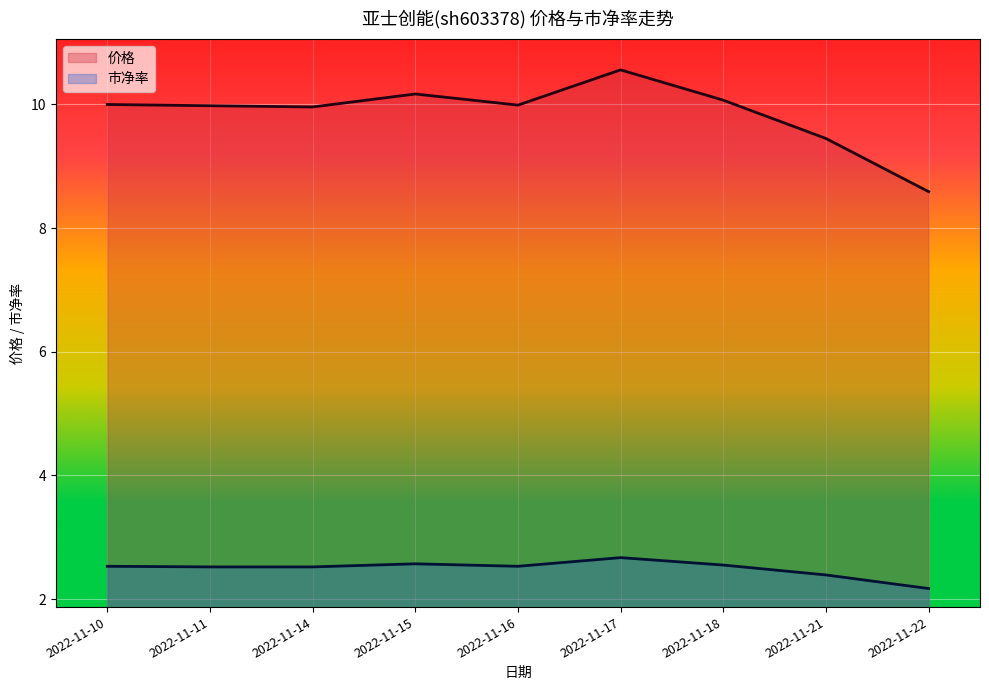

Reading left to right, extract all data points from this chart.

价格: 2022-11-10=10.0	2022-11-11=10.0	2022-11-14=10.0	2022-11-15=10.2	2022-11-16=10.0	2022-11-17=10.6	2022-11-18=10.1	2022-11-21=9.4	2022-11-22=8.6
市净率: 2022-11-10=2.5	2022-11-11=2.5	2022-11-14=2.5	2022-11-15=2.6	2022-11-16=2.5	2022-11-17=2.7	2022-11-18=2.5	2022-11-21=2.4	2022-11-22=2.2